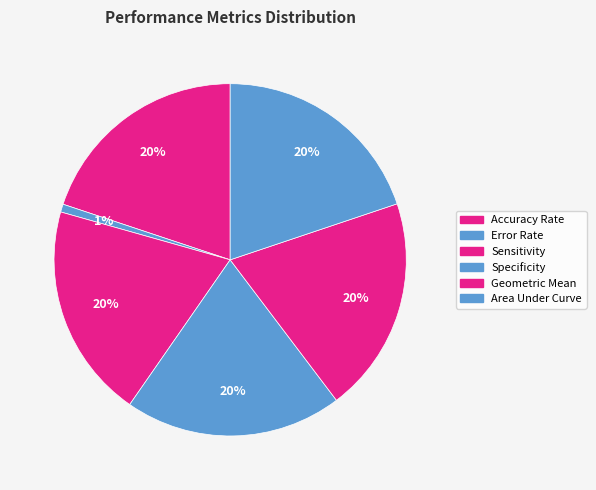

Is there a majority slice in this chart?

No